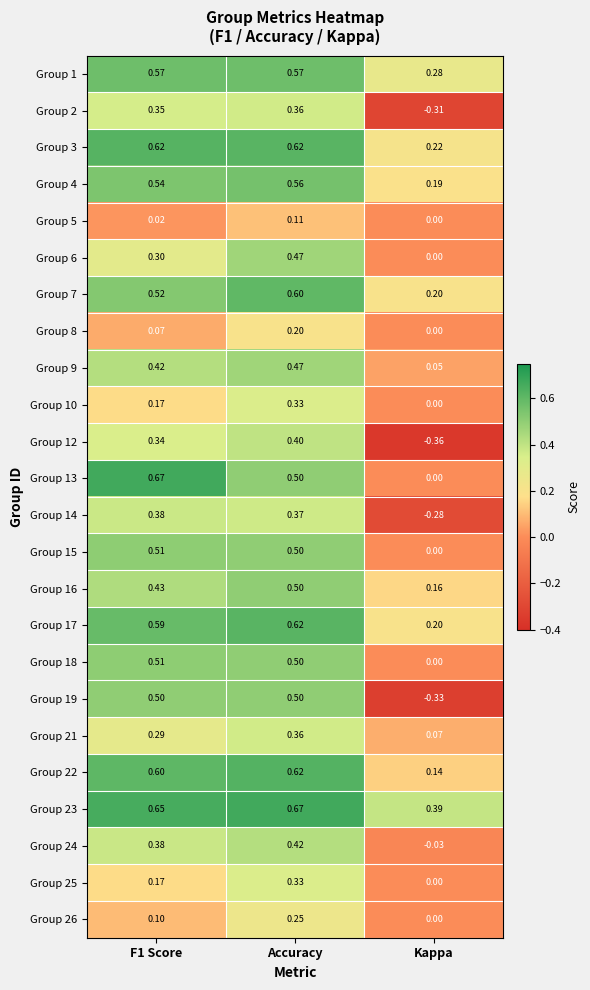

At which label is Group 5 closest to 0?

Kappa